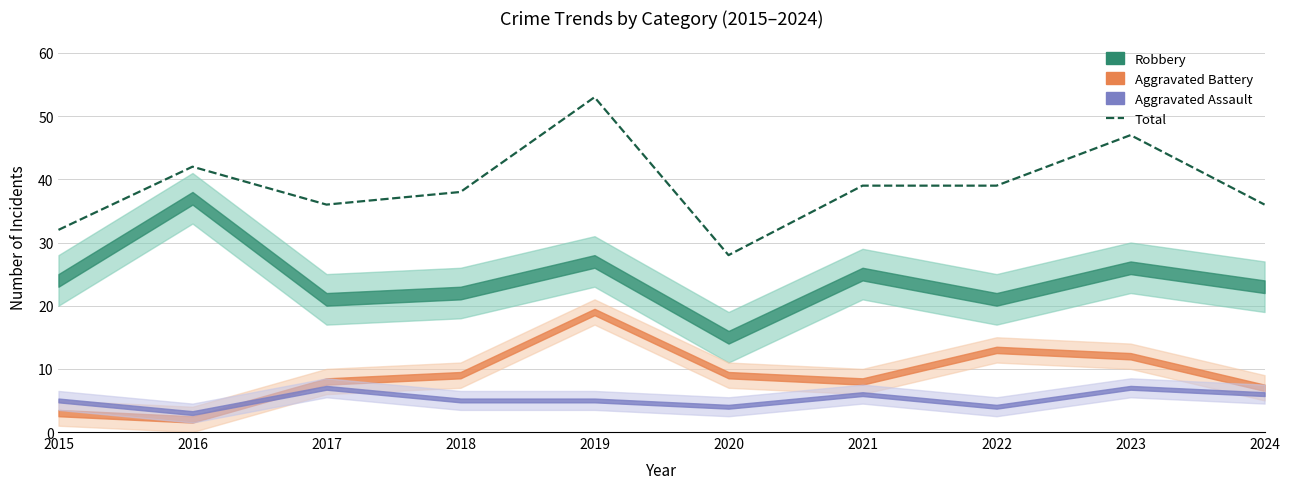

How many values are below 39?

5